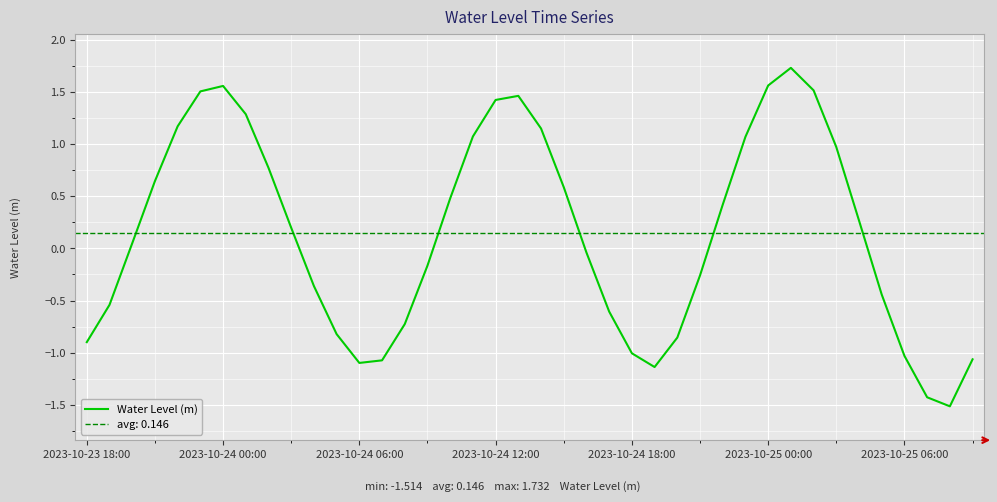

What is the value of the 7th point from the left?

1.6